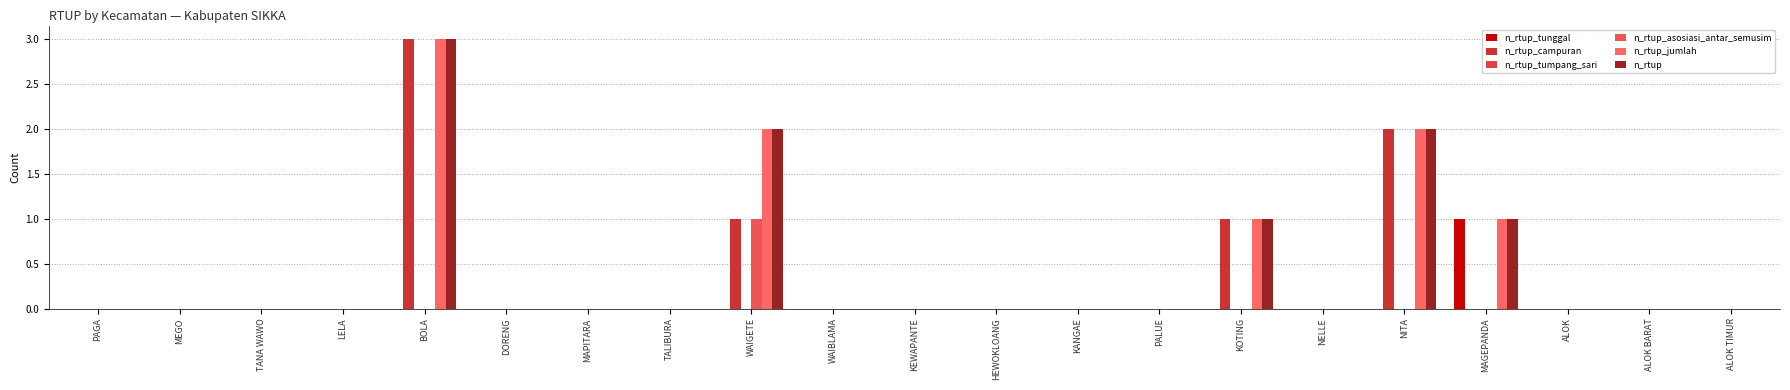

How many data points does each series have?

21